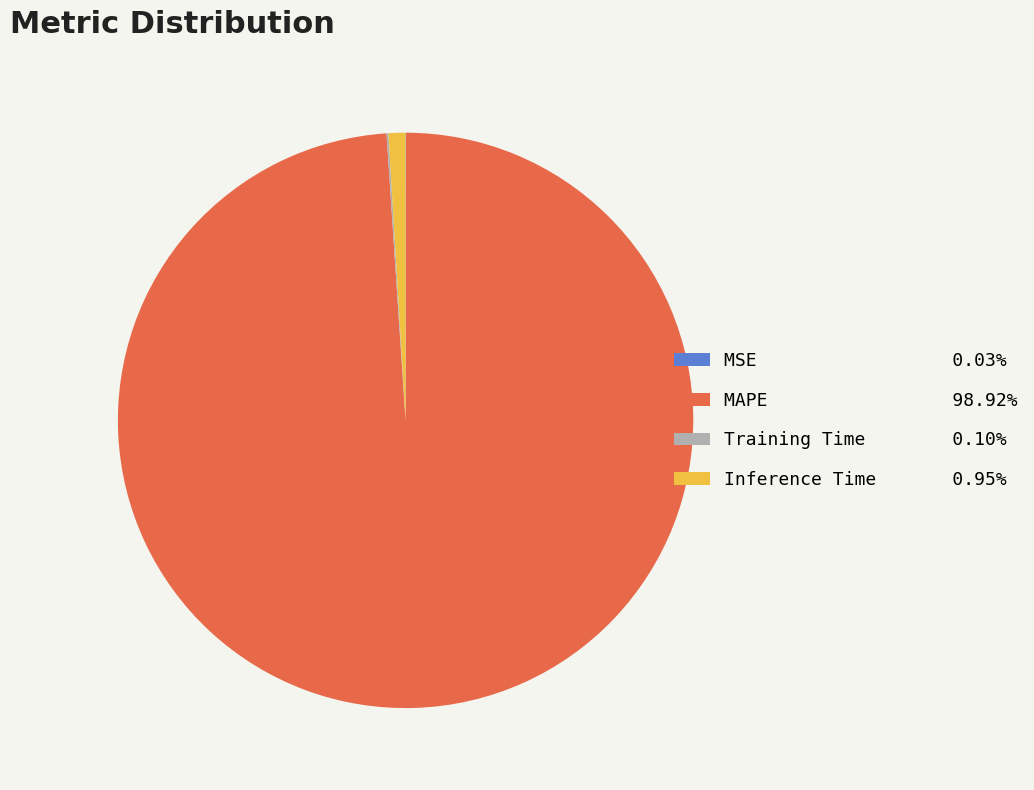

The MAPE slice represents 87% of the pie. True or false?

False